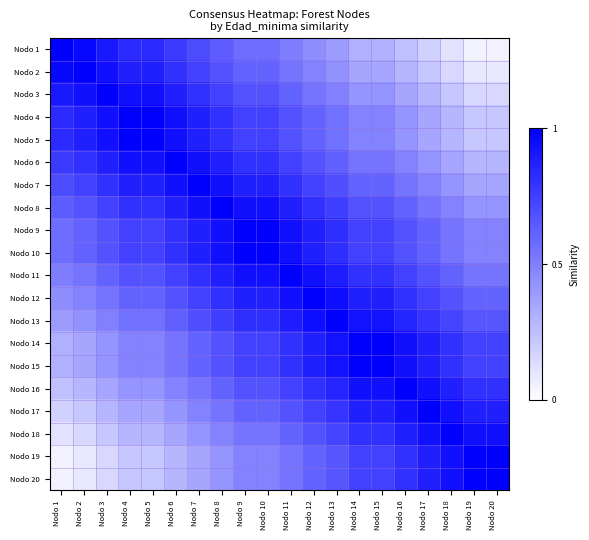

Reading left to right, what are all the values shown in this chart?

Nodo 1: Nodo 1=1.0	Nodo 2=1.0	Nodo 3=0.9	Nodo 4=0.8	Nodo 5=0.8	Nodo 6=0.8	Nodo 7=0.7	Nodo 8=0.6	Nodo 9=0.6	Nodo 10=0.6	Nodo 11=0.5	Nodo 12=0.4	Nodo 13=0.4	Nodo 14=0.3	Nodo 15=0.3	Nodo 16=0.2	Nodo 17=0.2	Nodo 18=0.1	Nodo 19=0.1	Nodo 20=0.1
Nodo 2: Nodo 1=1.0	Nodo 2=1.0	Nodo 3=0.9	Nodo 4=0.9	Nodo 5=0.9	Nodo 6=0.8	Nodo 7=0.7	Nodo 8=0.7	Nodo 9=0.6	Nodo 10=0.6	Nodo 11=0.5	Nodo 12=0.5	Nodo 13=0.4	Nodo 14=0.4	Nodo 15=0.4	Nodo 16=0.3	Nodo 17=0.2	Nodo 18=0.2	Nodo 19=0.1	Nodo 20=0.1
Nodo 3: Nodo 1=0.9	Nodo 2=0.9	Nodo 3=1.0	Nodo 4=0.9	Nodo 5=0.9	Nodo 6=0.9	Nodo 7=0.8	Nodo 8=0.7	Nodo 9=0.7	Nodo 10=0.7	Nodo 11=0.6	Nodo 12=0.5	Nodo 13=0.5	Nodo 14=0.4	Nodo 15=0.4	Nodo 16=0.4	Nodo 17=0.3	Nodo 18=0.2	Nodo 19=0.2	Nodo 20=0.2
Nodo 4: Nodo 1=0.8	Nodo 2=0.9	Nodo 3=0.9	Nodo 4=1.0	Nodo 5=1.0	Nodo 6=0.9	Nodo 7=0.9	Nodo 8=0.8	Nodo 9=0.7	Nodo 10=0.7	Nodo 11=0.7	Nodo 12=0.6	Nodo 13=0.6	Nodo 14=0.5	Nodo 15=0.5	Nodo 16=0.4	Nodo 17=0.4	Nodo 18=0.3	Nodo 19=0.2	Nodo 20=0.2
Nodo 5: Nodo 1=0.8	Nodo 2=0.9	Nodo 3=0.9	Nodo 4=1.0	Nodo 5=1.0	Nodo 6=0.9	Nodo 7=0.9	Nodo 8=0.8	Nodo 9=0.7	Nodo 10=0.7	Nodo 11=0.7	Nodo 12=0.6	Nodo 13=0.6	Nodo 14=0.5	Nodo 15=0.5	Nodo 16=0.4	Nodo 17=0.4	Nodo 18=0.3	Nodo 19=0.2	Nodo 20=0.2
Nodo 6: Nodo 1=0.8	Nodo 2=0.8	Nodo 3=0.9	Nodo 4=0.9	Nodo 5=0.9	Nodo 6=1.0	Nodo 7=0.9	Nodo 8=0.9	Nodo 9=0.8	Nodo 10=0.8	Nodo 11=0.7	Nodo 12=0.7	Nodo 13=0.6	Nodo 14=0.5	Nodo 15=0.5	Nodo 16=0.5	Nodo 17=0.4	Nodo 18=0.4	Nodo 19=0.3	Nodo 20=0.3
Nodo 7: Nodo 1=0.7	Nodo 2=0.7	Nodo 3=0.8	Nodo 4=0.9	Nodo 5=0.9	Nodo 6=0.9	Nodo 7=1.0	Nodo 8=0.9	Nodo 9=0.9	Nodo 10=0.9	Nodo 11=0.8	Nodo 12=0.7	Nodo 13=0.7	Nodo 14=0.6	Nodo 15=0.6	Nodo 16=0.5	Nodo 17=0.5	Nodo 18=0.4	Nodo 19=0.4	Nodo 20=0.4
Nodo 8: Nodo 1=0.6	Nodo 2=0.7	Nodo 3=0.7	Nodo 4=0.8	Nodo 5=0.8	Nodo 6=0.9	Nodo 7=0.9	Nodo 8=1.0	Nodo 9=0.9	Nodo 10=0.9	Nodo 11=0.9	Nodo 12=0.8	Nodo 13=0.8	Nodo 14=0.7	Nodo 15=0.7	Nodo 16=0.6	Nodo 17=0.5	Nodo 18=0.5	Nodo 19=0.4	Nodo 20=0.4
Nodo 9: Nodo 1=0.6	Nodo 2=0.6	Nodo 3=0.7	Nodo 4=0.7	Nodo 5=0.7	Nodo 6=0.8	Nodo 7=0.9	Nodo 8=0.9	Nodo 9=1.0	Nodo 10=1.0	Nodo 11=0.9	Nodo 12=0.9	Nodo 13=0.8	Nodo 14=0.7	Nodo 15=0.7	Nodo 16=0.7	Nodo 17=0.6	Nodo 18=0.5	Nodo 19=0.5	Nodo 20=0.5
Nodo 10: Nodo 1=0.6	Nodo 2=0.6	Nodo 3=0.7	Nodo 4=0.7	Nodo 5=0.7	Nodo 6=0.8	Nodo 7=0.9	Nodo 8=0.9	Nodo 9=1.0	Nodo 10=1.0	Nodo 11=0.9	Nodo 12=0.9	Nodo 13=0.8	Nodo 14=0.7	Nodo 15=0.7	Nodo 16=0.7	Nodo 17=0.6	Nodo 18=0.5	Nodo 19=0.5	Nodo 20=0.5
Nodo 11: Nodo 1=0.5	Nodo 2=0.5	Nodo 3=0.6	Nodo 4=0.7	Nodo 5=0.7	Nodo 6=0.7	Nodo 7=0.8	Nodo 8=0.9	Nodo 9=0.9	Nodo 10=0.9	Nodo 11=1.0	Nodo 12=0.9	Nodo 13=0.9	Nodo 14=0.8	Nodo 15=0.8	Nodo 16=0.7	Nodo 17=0.7	Nodo 18=0.6	Nodo 19=0.5	Nodo 20=0.5
Nodo 12: Nodo 1=0.4	Nodo 2=0.5	Nodo 3=0.5	Nodo 4=0.6	Nodo 5=0.6	Nodo 6=0.7	Nodo 7=0.7	Nodo 8=0.8	Nodo 9=0.9	Nodo 10=0.9	Nodo 11=0.9	Nodo 12=1.0	Nodo 13=0.9	Nodo 14=0.9	Nodo 15=0.9	Nodo 16=0.8	Nodo 17=0.7	Nodo 18=0.7	Nodo 19=0.6	Nodo 20=0.6
Nodo 13: Nodo 1=0.4	Nodo 2=0.4	Nodo 3=0.5	Nodo 4=0.6	Nodo 5=0.6	Nodo 6=0.6	Nodo 7=0.7	Nodo 8=0.8	Nodo 9=0.8	Nodo 10=0.8	Nodo 11=0.9	Nodo 12=0.9	Nodo 13=1.0	Nodo 14=0.9	Nodo 15=0.9	Nodo 16=0.9	Nodo 17=0.8	Nodo 18=0.7	Nodo 19=0.7	Nodo 20=0.7
Nodo 14: Nodo 1=0.3	Nodo 2=0.4	Nodo 3=0.4	Nodo 4=0.5	Nodo 5=0.5	Nodo 6=0.5	Nodo 7=0.6	Nodo 8=0.7	Nodo 9=0.7	Nodo 10=0.7	Nodo 11=0.8	Nodo 12=0.9	Nodo 13=0.9	Nodo 14=1.0	Nodo 15=1.0	Nodo 16=0.9	Nodo 17=0.9	Nodo 18=0.8	Nodo 19=0.7	Nodo 20=0.7
Nodo 15: Nodo 1=0.3	Nodo 2=0.4	Nodo 3=0.4	Nodo 4=0.5	Nodo 5=0.5	Nodo 6=0.5	Nodo 7=0.6	Nodo 8=0.7	Nodo 9=0.7	Nodo 10=0.7	Nodo 11=0.8	Nodo 12=0.9	Nodo 13=0.9	Nodo 14=1.0	Nodo 15=1.0	Nodo 16=0.9	Nodo 17=0.9	Nodo 18=0.8	Nodo 19=0.7	Nodo 20=0.7
Nodo 16: Nodo 1=0.2	Nodo 2=0.3	Nodo 3=0.4	Nodo 4=0.4	Nodo 5=0.4	Nodo 6=0.5	Nodo 7=0.5	Nodo 8=0.6	Nodo 9=0.7	Nodo 10=0.7	Nodo 11=0.7	Nodo 12=0.8	Nodo 13=0.9	Nodo 14=0.9	Nodo 15=0.9	Nodo 16=1.0	Nodo 17=0.9	Nodo 18=0.9	Nodo 19=0.8	Nodo 20=0.8
Nodo 17: Nodo 1=0.2	Nodo 2=0.2	Nodo 3=0.3	Nodo 4=0.4	Nodo 5=0.4	Nodo 6=0.4	Nodo 7=0.5	Nodo 8=0.5	Nodo 9=0.6	Nodo 10=0.6	Nodo 11=0.7	Nodo 12=0.7	Nodo 13=0.8	Nodo 14=0.9	Nodo 15=0.9	Nodo 16=0.9	Nodo 17=1.0	Nodo 18=0.9	Nodo 19=0.9	Nodo 20=0.9
Nodo 18: Nodo 1=0.1	Nodo 2=0.2	Nodo 3=0.2	Nodo 4=0.3	Nodo 5=0.3	Nodo 6=0.4	Nodo 7=0.4	Nodo 8=0.5	Nodo 9=0.5	Nodo 10=0.5	Nodo 11=0.6	Nodo 12=0.7	Nodo 13=0.7	Nodo 14=0.8	Nodo 15=0.8	Nodo 16=0.9	Nodo 17=0.9	Nodo 18=1.0	Nodo 19=0.9	Nodo 20=0.9
Nodo 19: Nodo 1=0.1	Nodo 2=0.1	Nodo 3=0.2	Nodo 4=0.2	Nodo 5=0.2	Nodo 6=0.3	Nodo 7=0.4	Nodo 8=0.4	Nodo 9=0.5	Nodo 10=0.5	Nodo 11=0.5	Nodo 12=0.6	Nodo 13=0.7	Nodo 14=0.7	Nodo 15=0.7	Nodo 16=0.8	Nodo 17=0.9	Nodo 18=0.9	Nodo 19=1.0	Nodo 20=1.0
Nodo 20: Nodo 1=0.1	Nodo 2=0.1	Nodo 3=0.2	Nodo 4=0.2	Nodo 5=0.2	Nodo 6=0.3	Nodo 7=0.4	Nodo 8=0.4	Nodo 9=0.5	Nodo 10=0.5	Nodo 11=0.5	Nodo 12=0.6	Nodo 13=0.7	Nodo 14=0.7	Nodo 15=0.7	Nodo 16=0.8	Nodo 17=0.9	Nodo 18=0.9	Nodo 19=1.0	Nodo 20=1.0